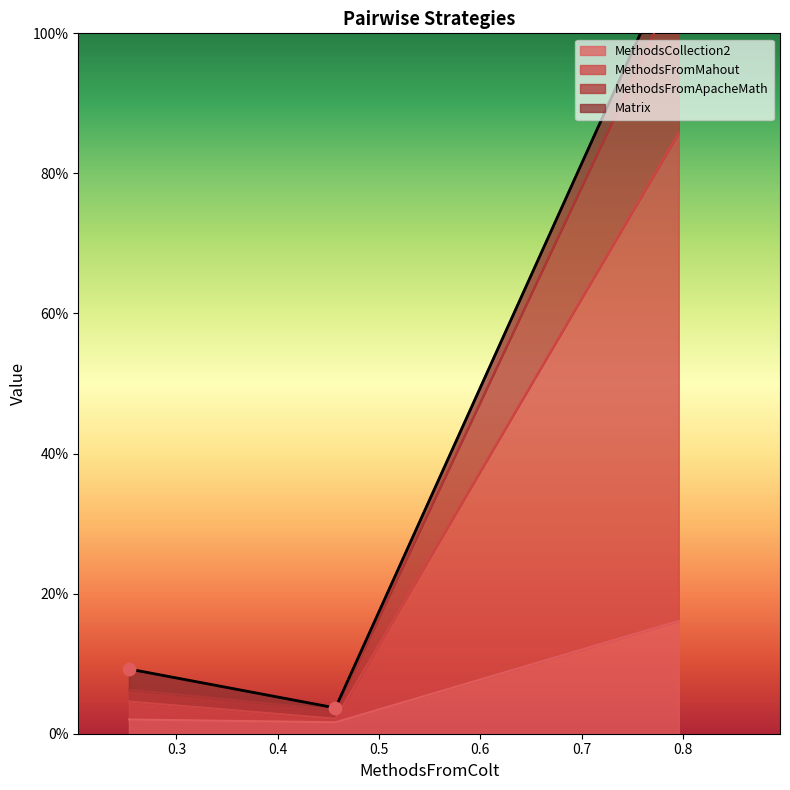

What are all the series names shown in the legend?

MethodsCollection2, MethodsFromMahout, MethodsFromApacheMath, Matrix